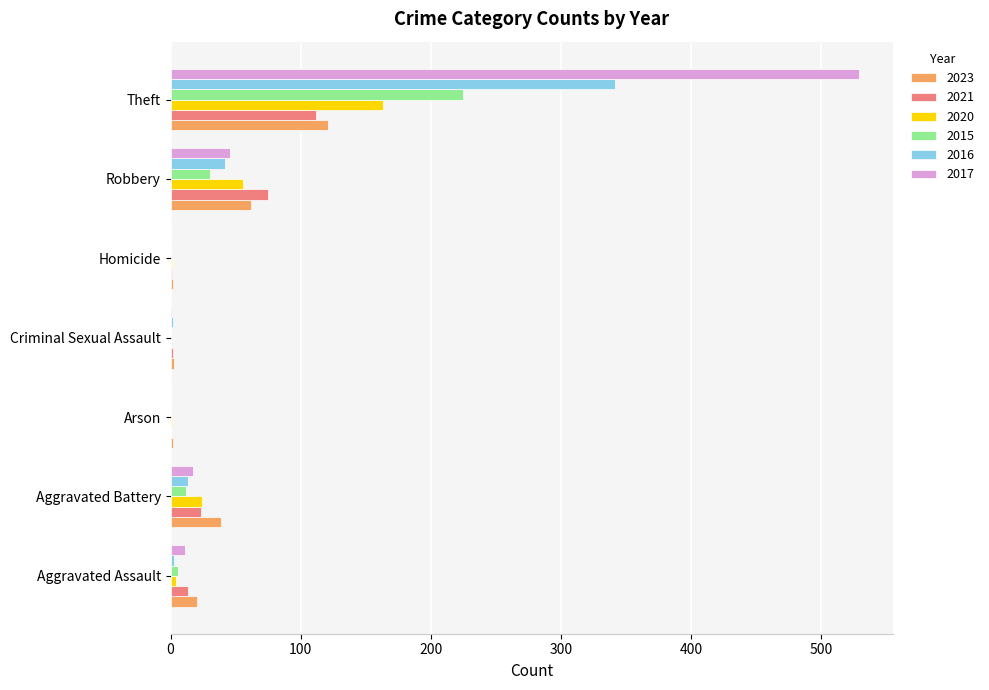

At which label is 2020 closest to 81?

Robbery